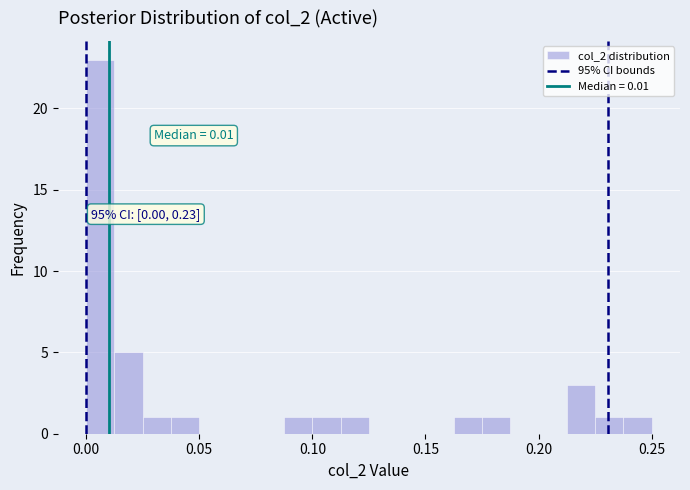

Read against the x-axis, roughly where is the centre of the tallest bar?

0.005